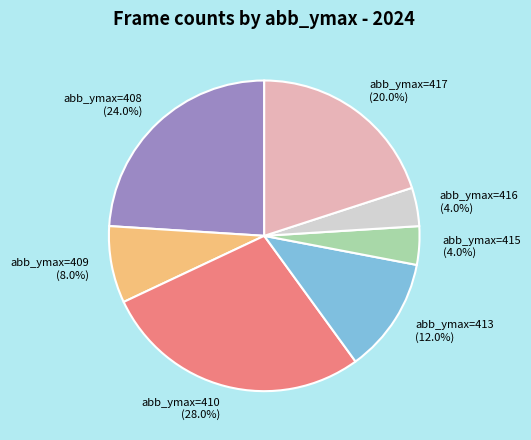

Approximately how many times larger is the value at abb_ymax=409 compared to abb_ymax=408?

0.3